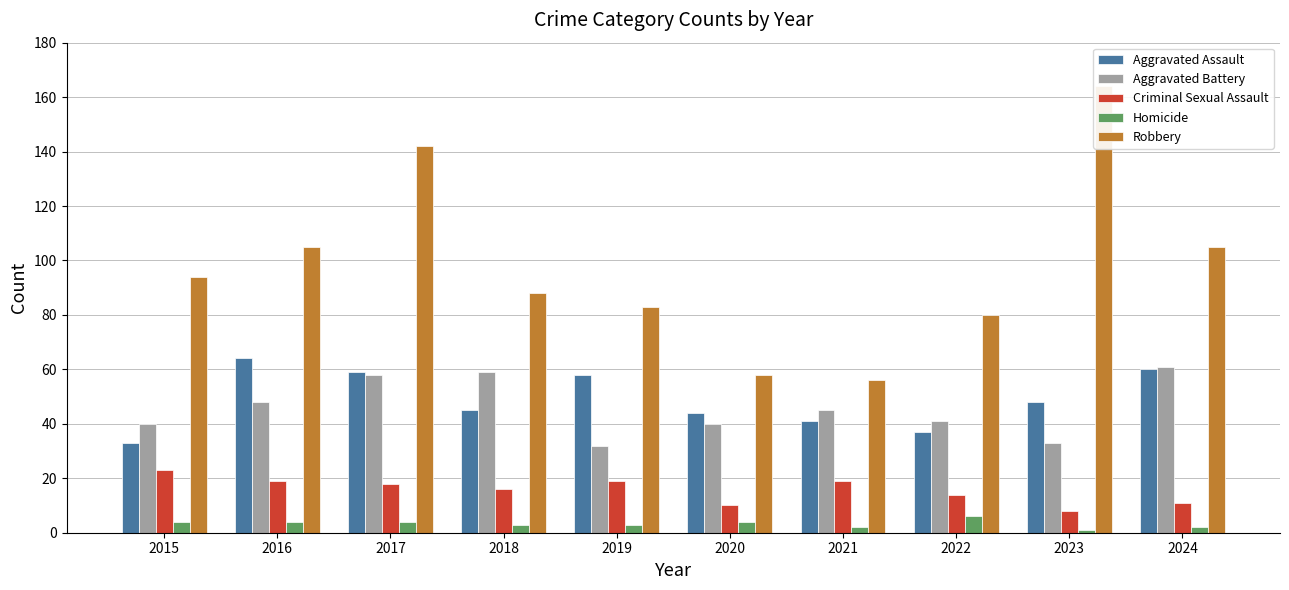

What is the approximate value of Robbery at 2017, to the nearest 5?

140